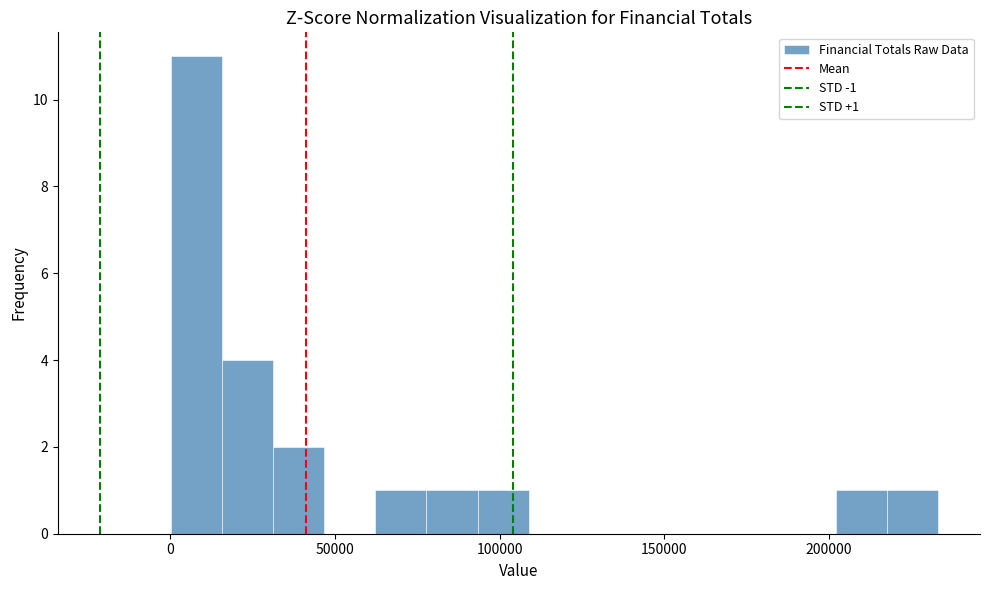

Read against the x-axis, roughly where is the centre of the tallest bar?

10000